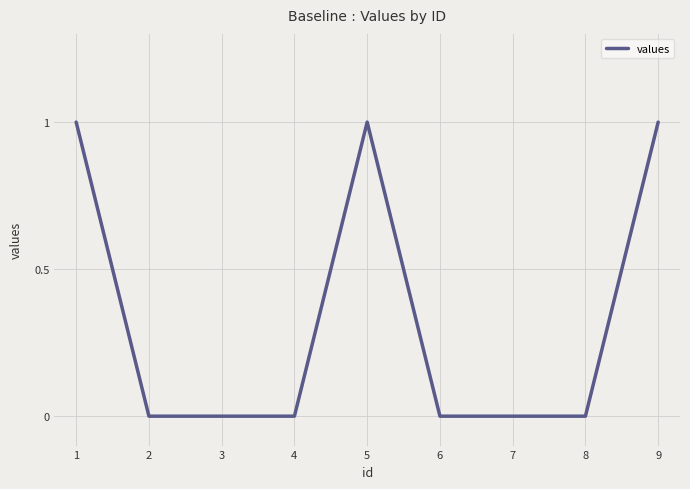

Approximately how many times larger is the value at 9 compared to 5?

1.0